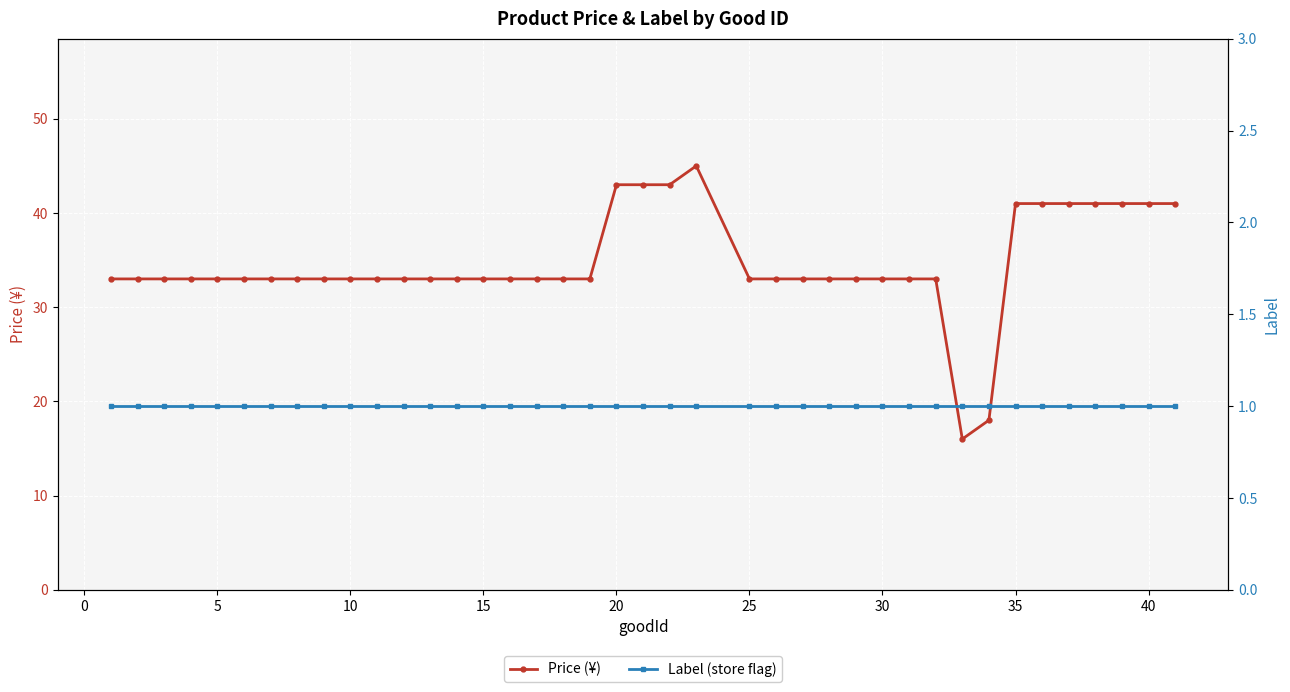

What is the maximum value for Price (¥)?

45